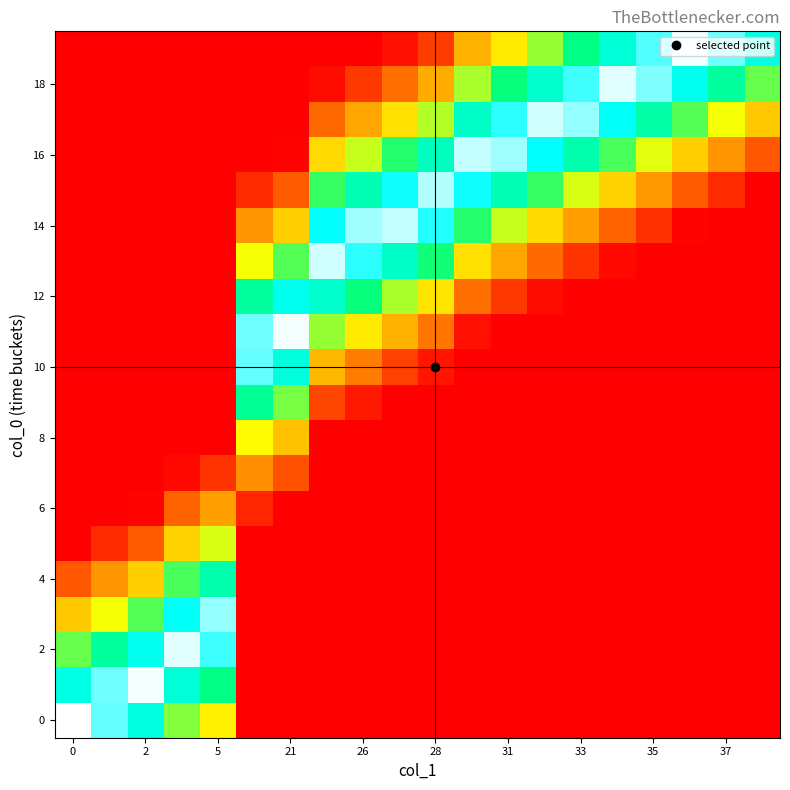

Count the number of categories in the chart.

20